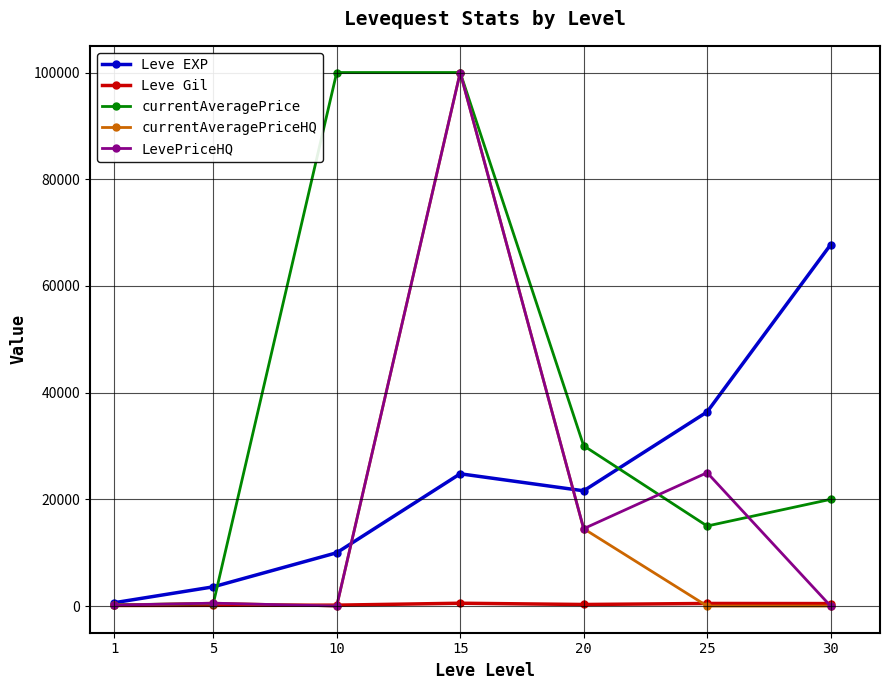

What are all the series names shown in the legend?

Leve EXP, Leve Gil, currentAveragePrice, currentAveragePriceHQ, LevePriceHQ